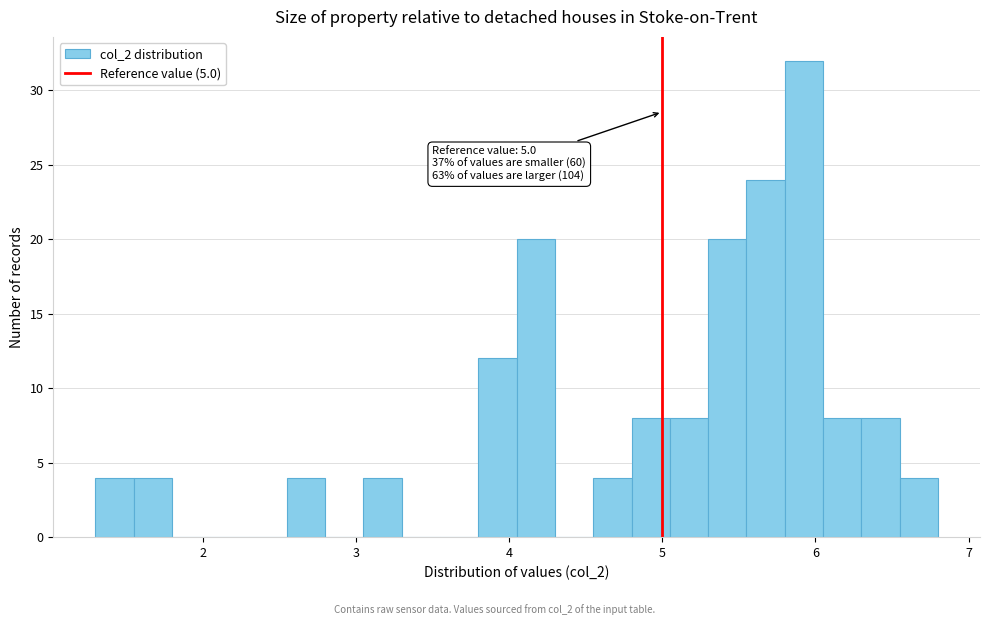

Around what value on the x-axis is the tallest bar? Give the approximate position of its centre, as read against the axis.

5.9